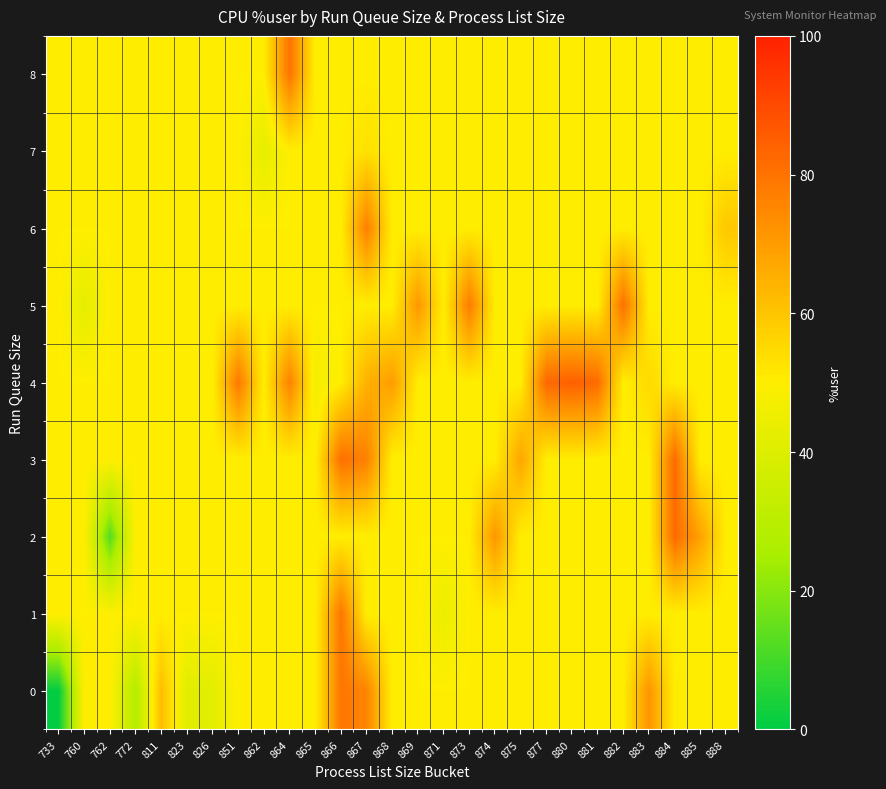

Reading right to left, transcribe all the data shown in this chart.

0: 888=50.0	885=50.0	884=50.0	883=71.7	882=50.0	881=50.0	880=50.0	877=50.0	875=50.0	874=50.0	873=50.0	871=50.0	869=50.0	868=50.0	867=75.7	866=79.2	865=50.0	864=50.0	862=50.0	851=50.0	826=41.9	823=41.1	811=61.8	772=28.0	762=50.0	760=50.0	733=0.5
1: 888=50.0	885=50.0	884=50.0	883=50.0	882=50.0	881=50.0	880=50.0	877=50.0	875=50.0	874=50.0	873=50.0	871=44.4	869=50.0	868=50.0	867=50.0	866=79.2	865=50.0	864=50.0	862=50.0	851=50.0	826=50.0	823=50.0	811=50.0	772=50.0	762=50.0	760=50.0	733=50.0
2: 888=50.0	885=68.5	884=82.1	883=50.0	882=50.0	881=50.0	880=50.0	877=50.0	875=50.0	874=71.3	873=50.0	871=50.0	869=50.0	868=50.0	867=50.0	866=50.0	865=50.0	864=50.0	862=50.0	851=50.0	826=50.0	823=50.0	811=50.0	772=50.0	762=12.3	760=50.0	733=50.0
3: 888=50.0	885=50.0	884=82.1	883=50.0	882=50.0	881=50.0	880=50.0	877=50.0	875=67.6	874=50.0	873=50.0	871=50.0	869=50.0	868=50.0	867=76.5	866=80.7	865=50.0	864=50.0	862=50.0	851=50.0	826=50.0	823=50.0	811=50.0	772=50.0	762=50.0	760=50.0	733=50.0
4: 888=50.0	885=50.0	884=50.0	883=54.8	882=50.0	881=81.8	880=84.7	877=82.5	875=50.0	874=50.0	873=50.0	871=50.0	869=50.0	868=69.6	867=64.8	866=50.0	865=46.8	864=76.4	862=50.0	851=78.8	826=50.0	823=50.0	811=50.0	772=50.0	762=50.0	760=50.0	733=50.0
5: 888=50.0	885=50.0	884=50.0	883=50.0	882=80.6	881=50.0	880=50.0	877=50.0	875=50.0	874=50.0	873=77.8	871=50.0	869=71.2	868=50.0	867=50.0	866=50.0	865=50.0	864=50.0	862=50.0	851=50.0	826=50.0	823=50.0	811=50.0	772=50.0	762=50.0	760=42.4	733=50.0
6: 888=59.4	885=50.0	884=50.0	883=50.0	882=50.0	881=50.0	880=50.0	877=50.0	875=50.0	874=50.0	873=50.0	871=50.0	869=50.0	868=50.0	867=77.1	866=50.0	865=50.0	864=50.0	862=50.0	851=50.0	826=50.0	823=50.0	811=50.0	772=50.0	762=50.0	760=50.0	733=50.0
7: 888=50.0	885=50.0	884=50.0	883=50.0	882=50.0	881=50.0	880=50.0	877=50.0	875=50.0	874=50.0	873=50.0	871=50.0	869=50.0	868=50.0	867=53.1	866=50.0	865=50.0	864=50.0	862=43.1	851=50.0	826=50.0	823=50.0	811=50.0	772=50.0	762=50.0	760=50.0	733=50.0
8: 888=50.0	885=50.0	884=50.0	883=50.0	882=50.0	881=50.0	880=50.0	877=50.0	875=50.0	874=50.0	873=50.0	871=50.0	869=50.0	868=50.0	867=50.0	866=50.0	865=50.0	864=80.0	862=50.0	851=50.0	826=50.0	823=50.0	811=50.0	772=50.0	762=50.0	760=50.0	733=50.0